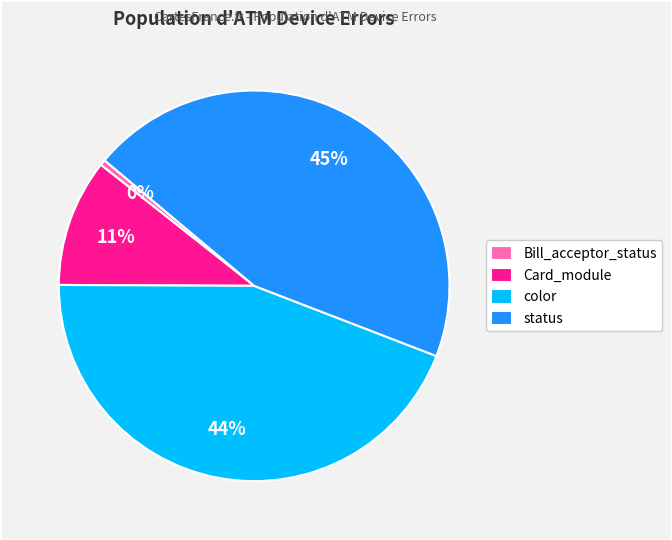

How many slices are in this pie chart?

4